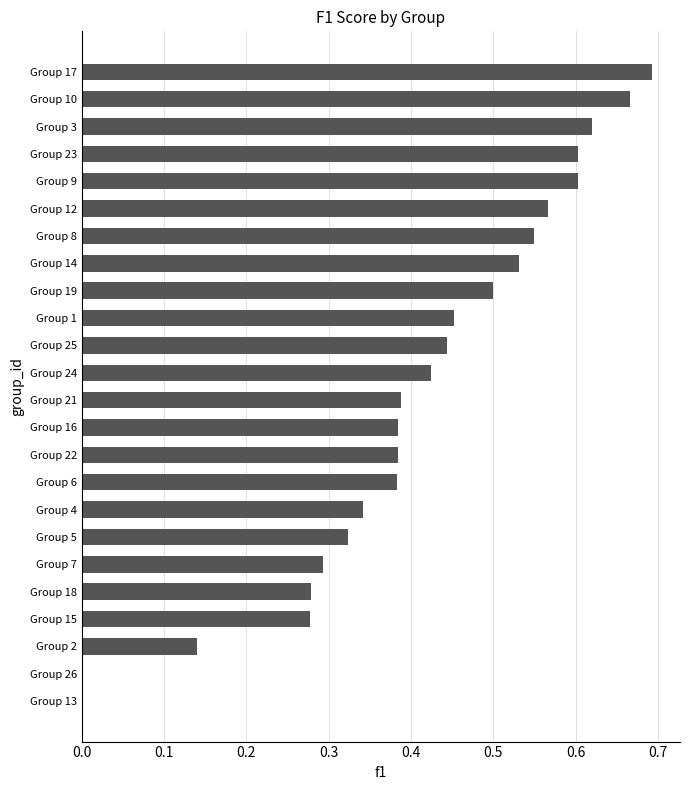

Between Group 23 and Group 5, which is larger?

Group 23